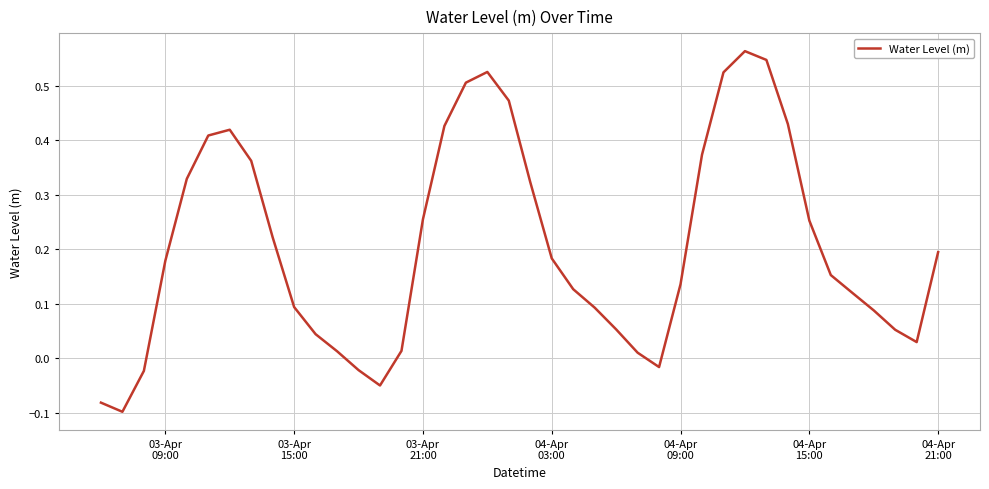

What is the difference between the maximum and minimum values?

0.7